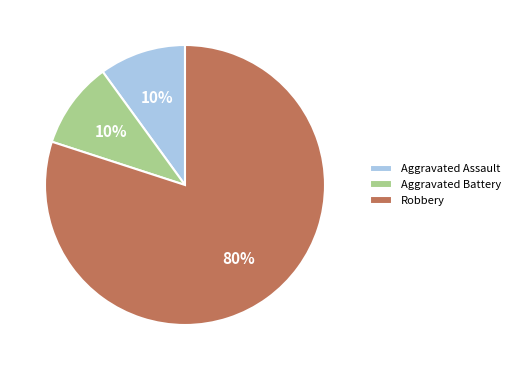

Is the sum of Robbery and Aggravated Assault greater than half?

Yes